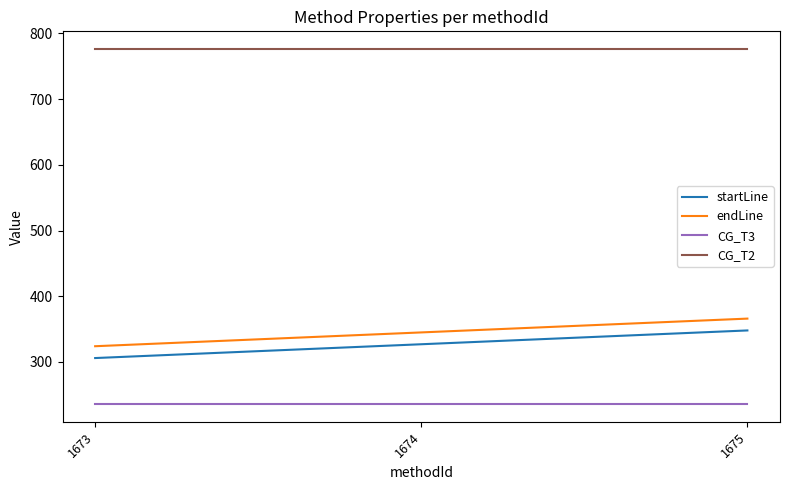

At which category is the sum across all series the highest?

1675